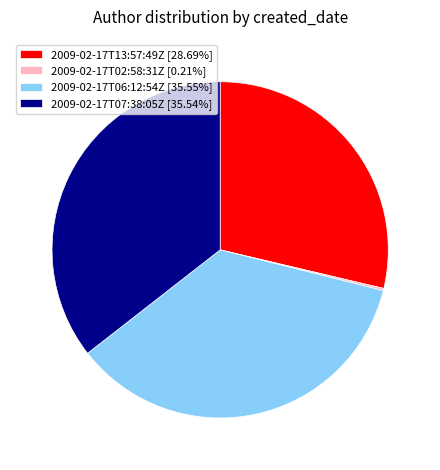

Does any single category account for the majority?

No